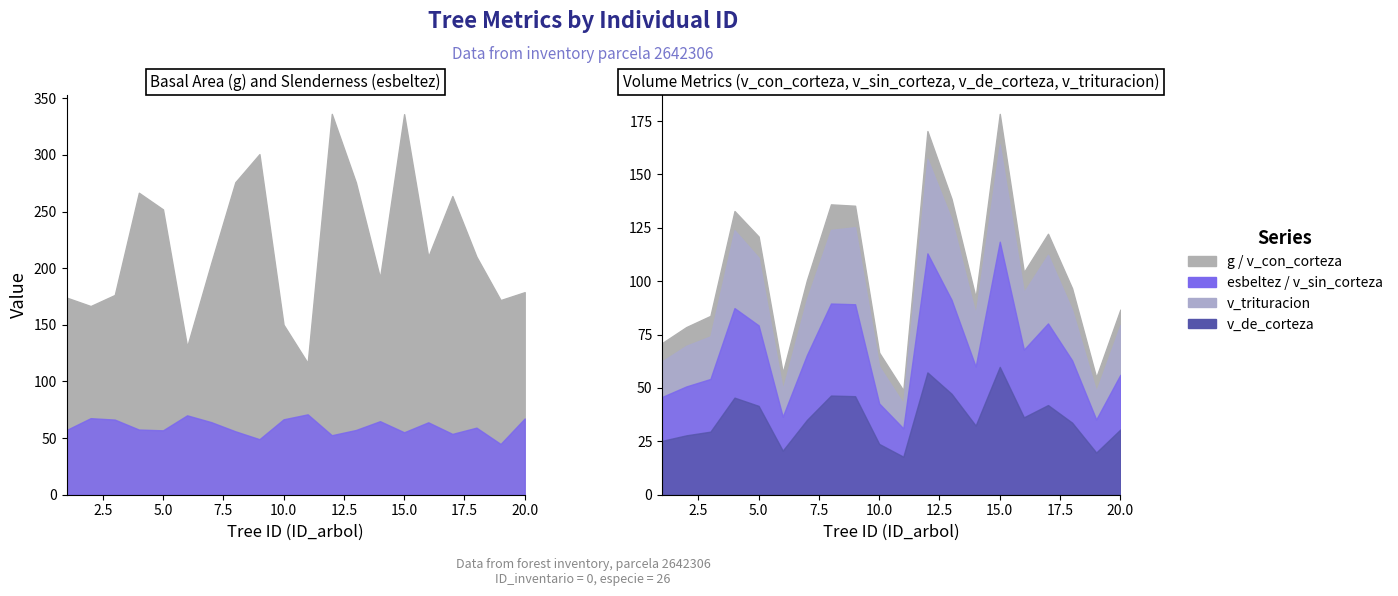

Where does the esbeltez series first go above 59?

2